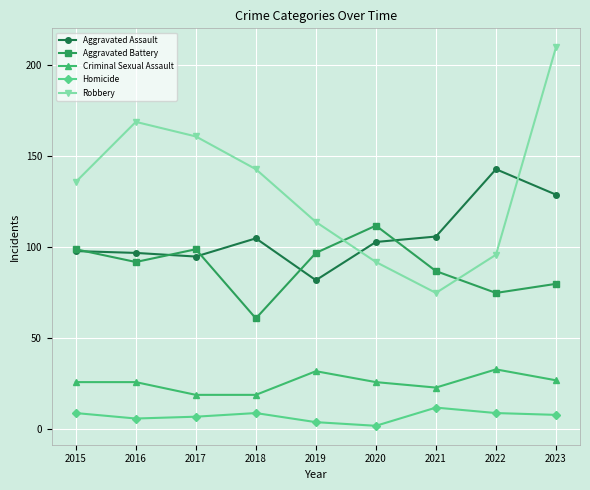

True or false: Aggravated Assault and Homicide intersect in this chart.

False